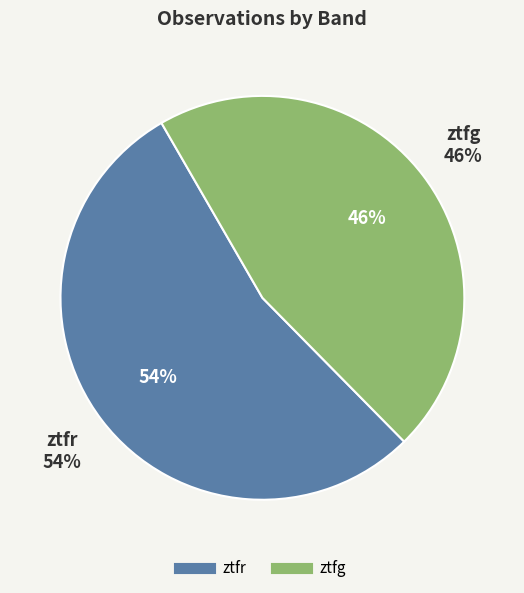

To the nearest percent, what is the average slice percentage?

50%